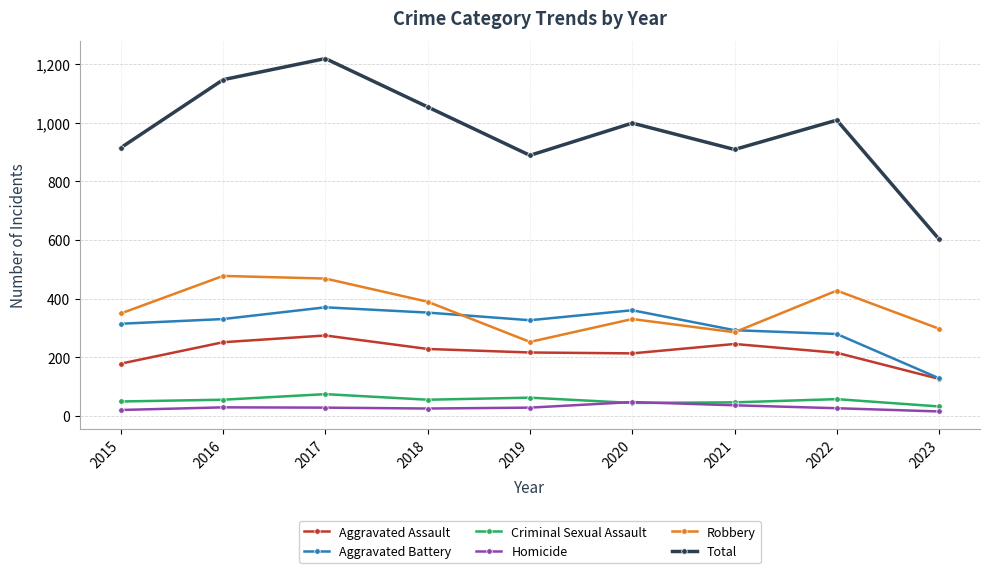

The Homicide series shows 37 at 2021. True or false?

True